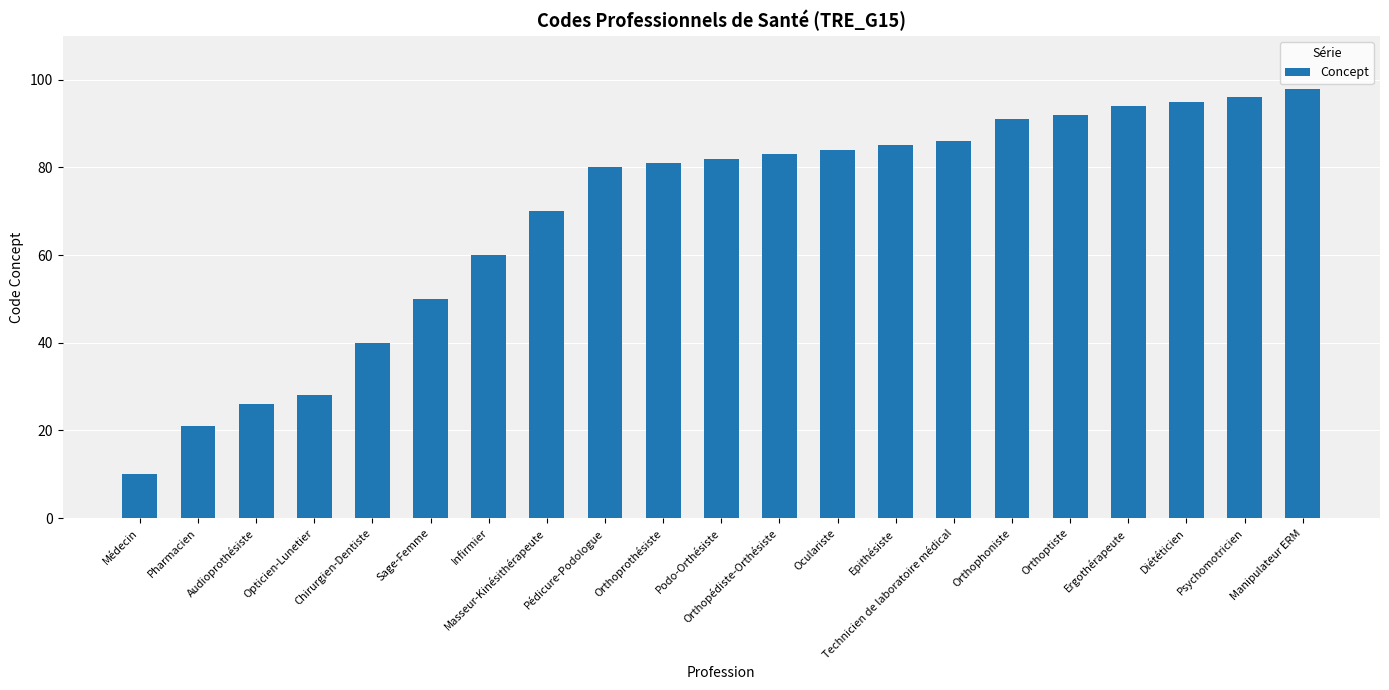

What is the difference between the maximum and second lowest values?

77